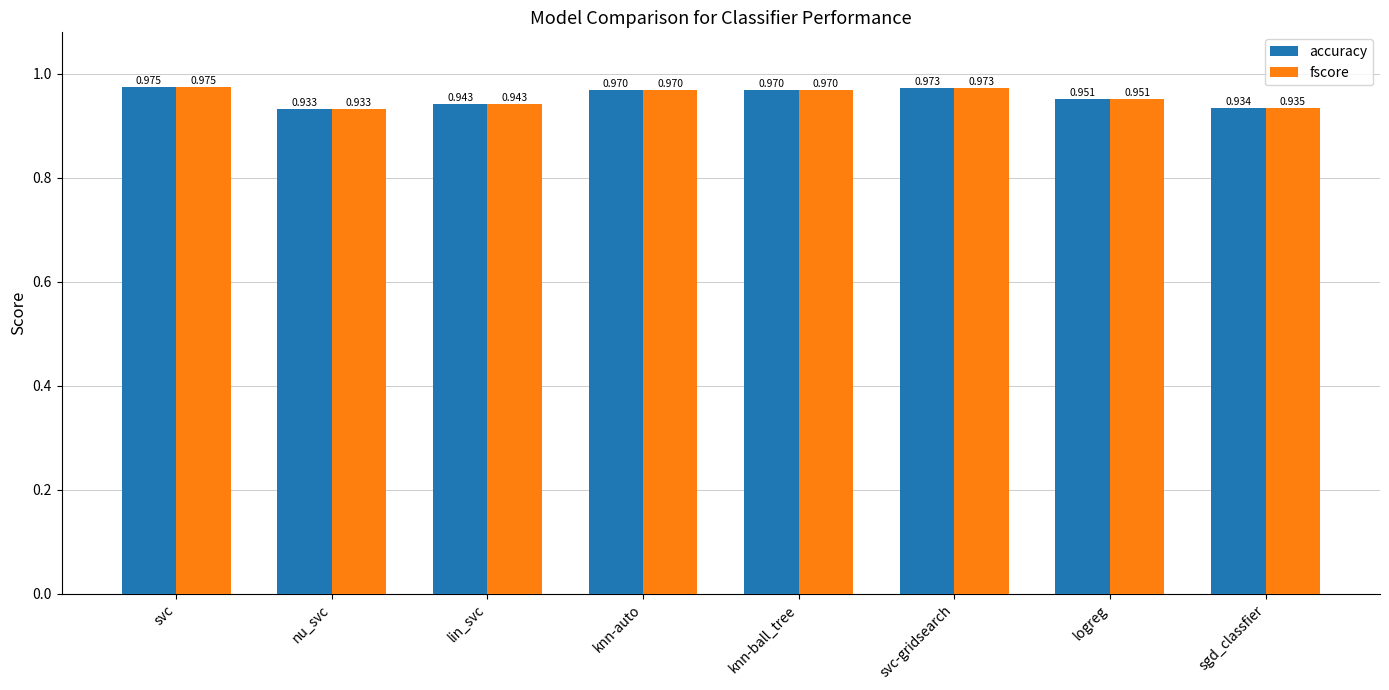

Where is accuracy nearest to the value 0?

nu_svc